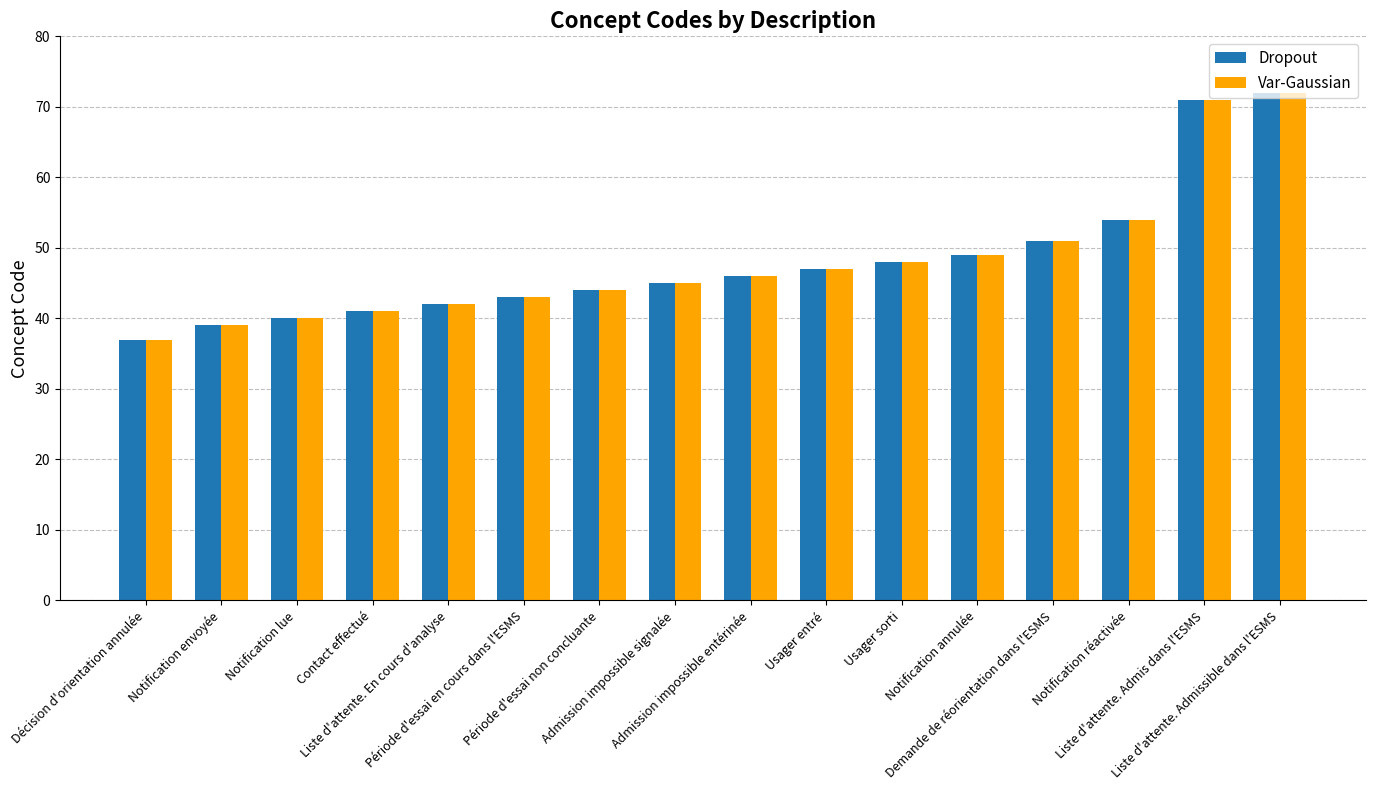

What is the average value of the Var-Gaussian series?

48